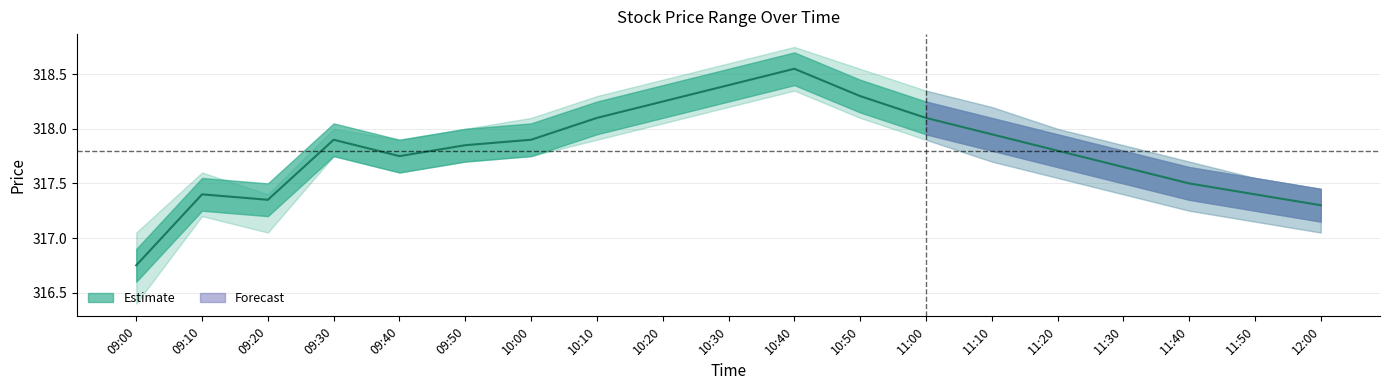

Reading left to right, extract all data points from this chart.

09:00=316.8	09:10=317.4	09:20=317.4	09:30=317.9	09:40=317.8	09:50=317.9	10:00=317.9	10:10=318.1	10:20=318.2	10:30=318.4	10:40=318.6	10:50=318.3	11:00=318.1	11:10=317.9	11:20=317.8	11:30=317.6	11:40=317.5	11:50=317.4	12:00=317.3